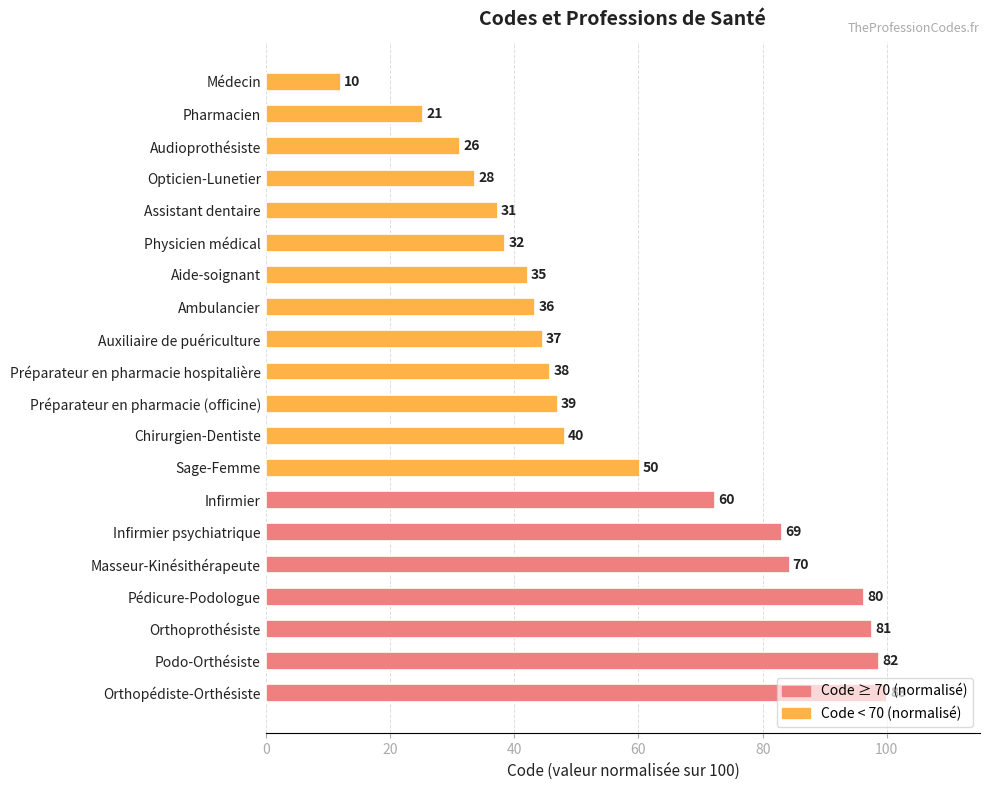

What is the average value?

57.1